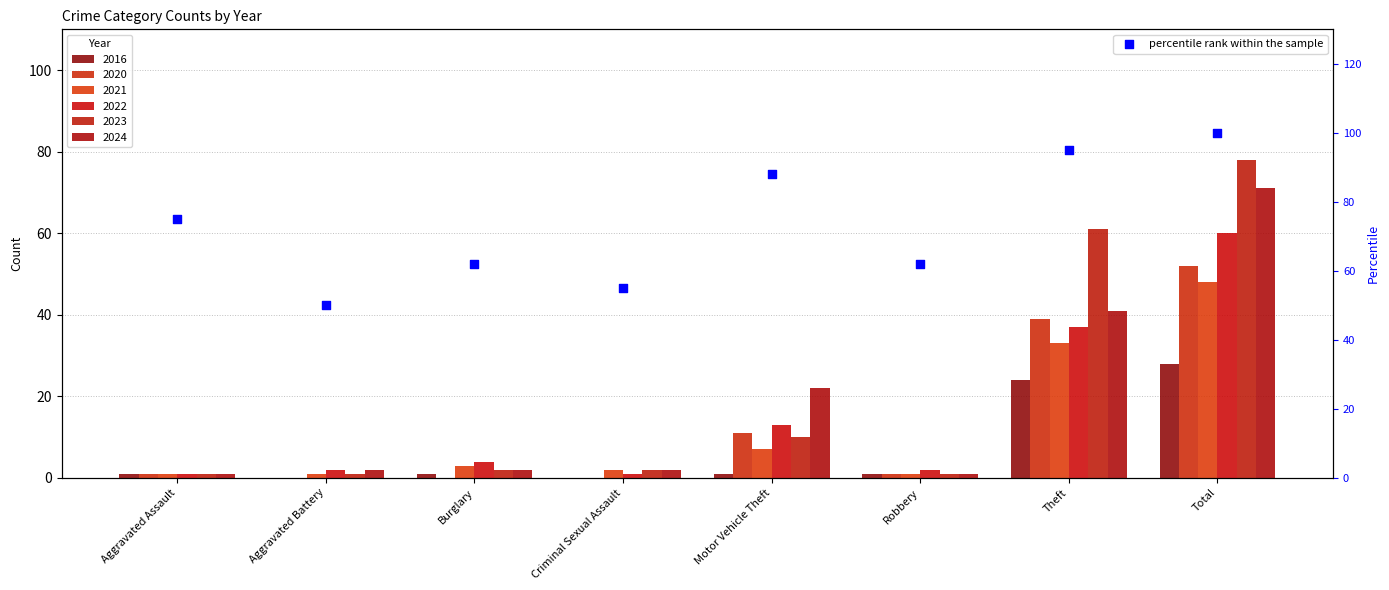

Between Robbery and Total, which is larger?

Total